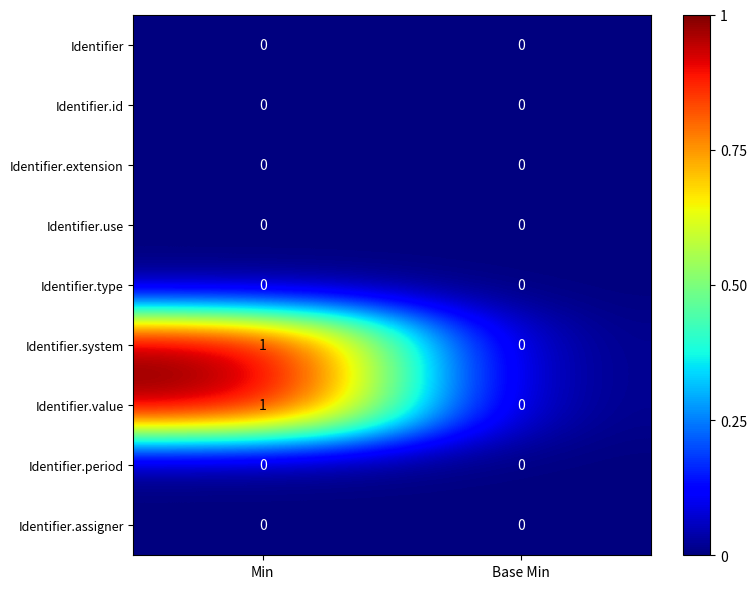

The value of Identifier.id at Base Min is 0. True or false?

True